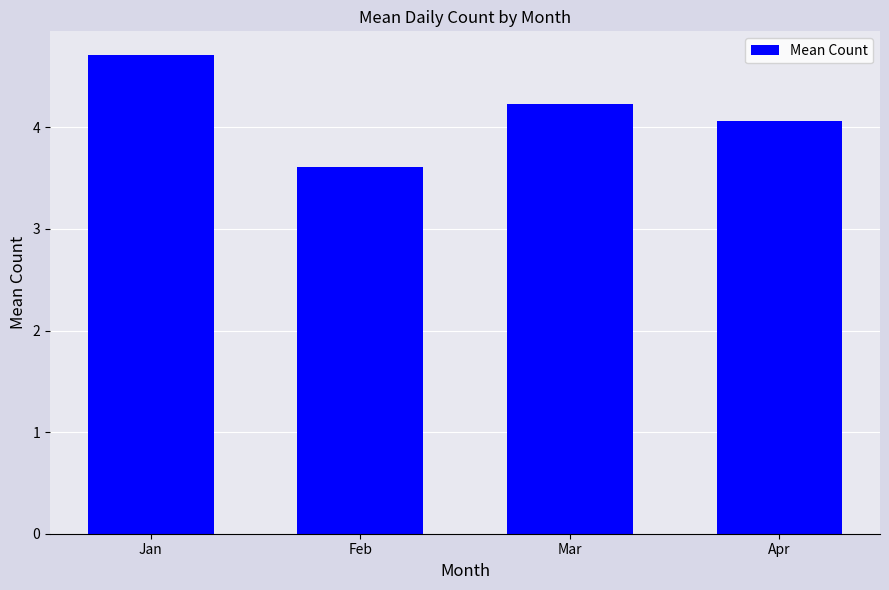

Does the chart contain any negative values?

No